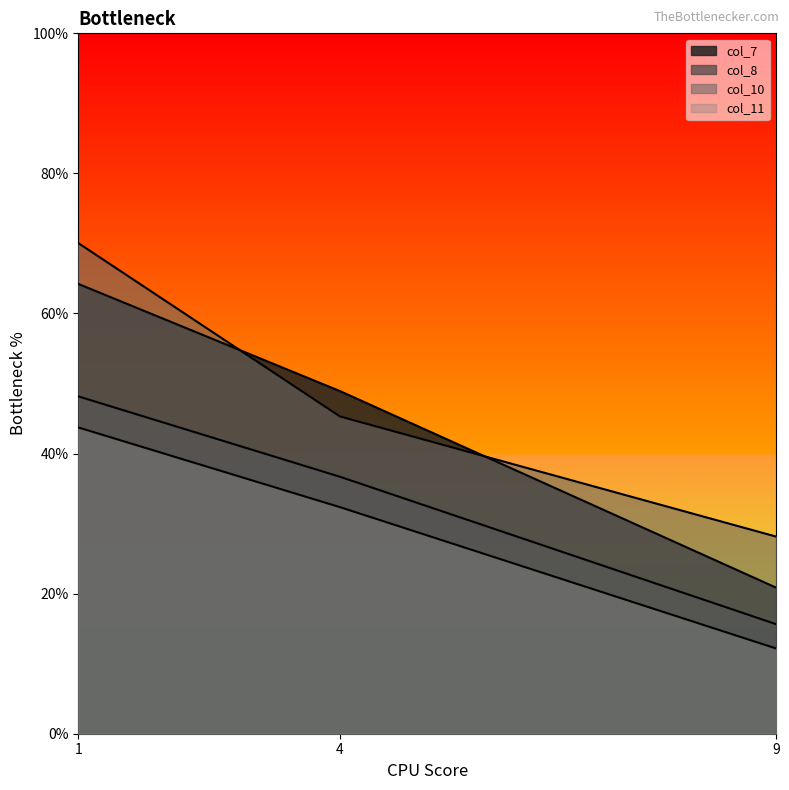

What is the value of the col_8 point at the 2nd from the left?

36.7